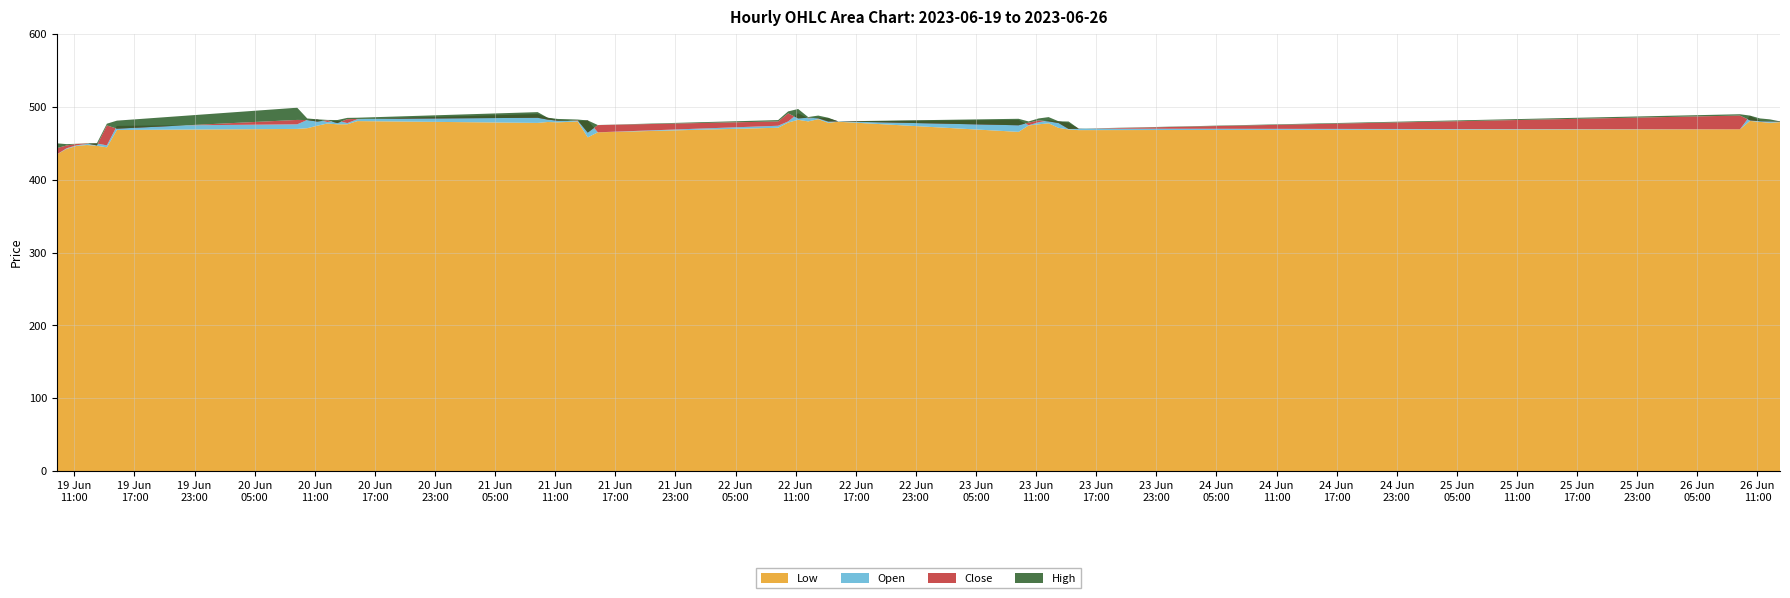

Reading right to left, transcribe all the data shown in this chart.

Low: 479.0	478.1	479.3	480.6	469.1	468.0	468.9	471.1	477.4	475.9	474.4	465.6	479.5	478.1	483.0	480.0	482.1	478.4	471.2	465.0	458.1	479.8	479.2	478.7	479.1	477.9	480.4	476.0	476.0	477.1	474.1	470.6	469.6	468.2	444.4	446.6	447.6	446.4	442.4	434.7
Open: 480.0	480.4	480.8	487.5	469.1	470.0	477.7	480.0	481.4	478.8	474.6	481.9	480.0	484.2	485.0	484.1	491.0	479.9	474.0	465.0	481.3	480.3	480.9	482.0	484.9	489.9	483.0	477.6	481.0	479.1	482.5	482.0	475.9	473.8	447.1	449.7	449.0	447.3	443.2	434.7
Close: 479.5	480.0	480.2	481.4	488.0	469.8	469.6	477.7	480.0	481.4	478.2	474.6	480.0	479.9	484.2	485.0	484.1	491.0	479.9	474.9	464.6	481.3	480.6	480.9	482.4	484.9	483.3	483.0	477.6	481.6	479.8	481.8	482.0	470.0	474.5	447.0	449.7	449.0	447.1	443.2
High: 480.0	482.8	484.1	487.9	489.8	470.0	479.8	480.1	485.9	484.0	479.9	483.6	480.0	485.0	487.9	485.9	497.0	493.7	481.8	475.0	481.3	482.5	482.9	483.4	485.0	492.7	485.0	484.8	481.8	482.0	482.8	484.0	498.8	481.0	476.8	449.9	450.0	449.2	448.8	449.9